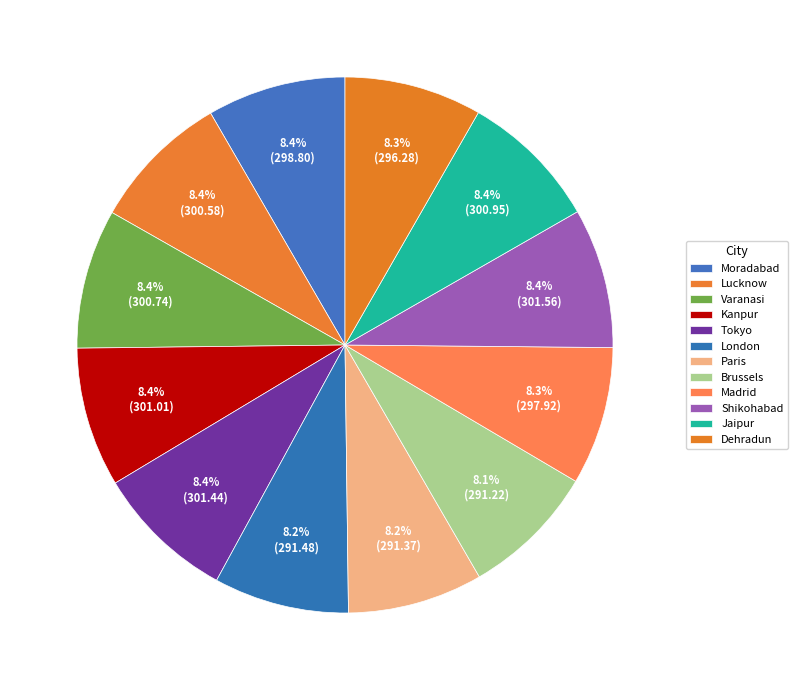

How many slices are in this pie chart?

12